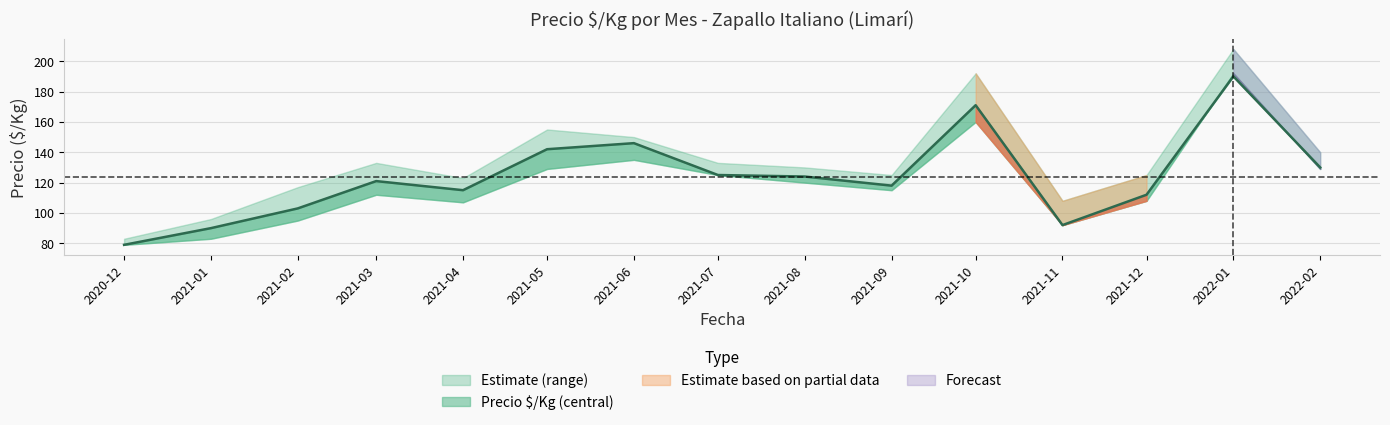

At 2021-01, list the series in order from largest to smallest.

Precio maximo, Precio $/Kg, Precio minimo